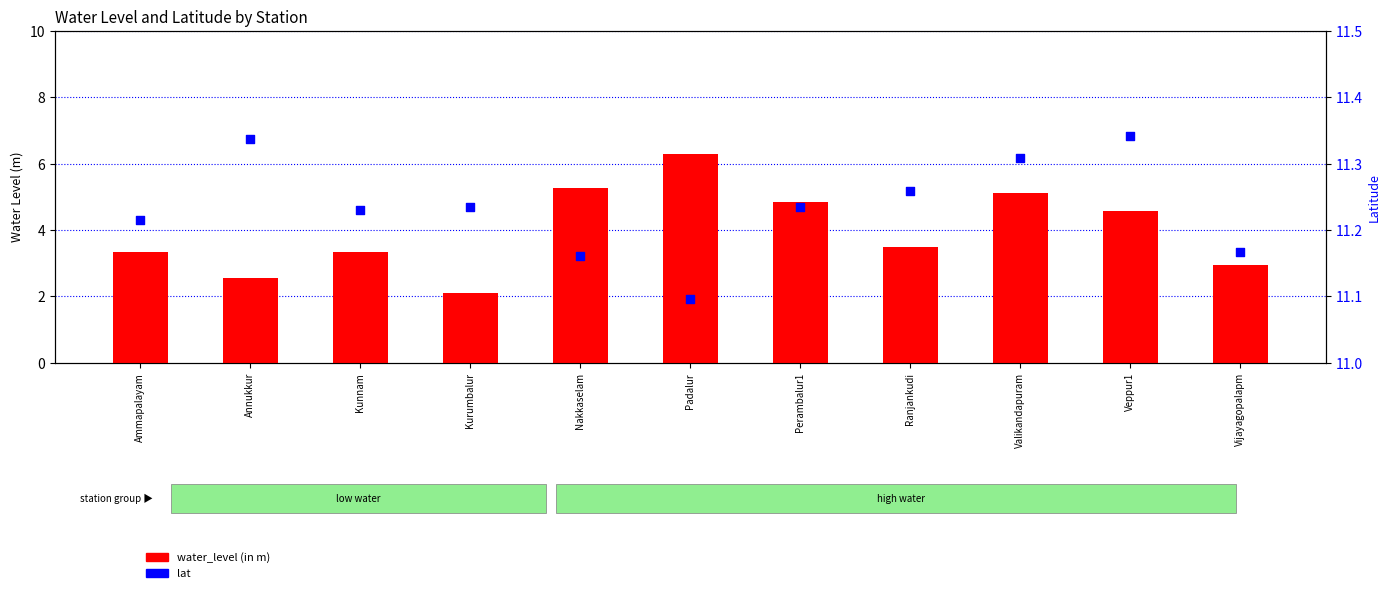

At which category is the sum across all series the highest?

Padalur